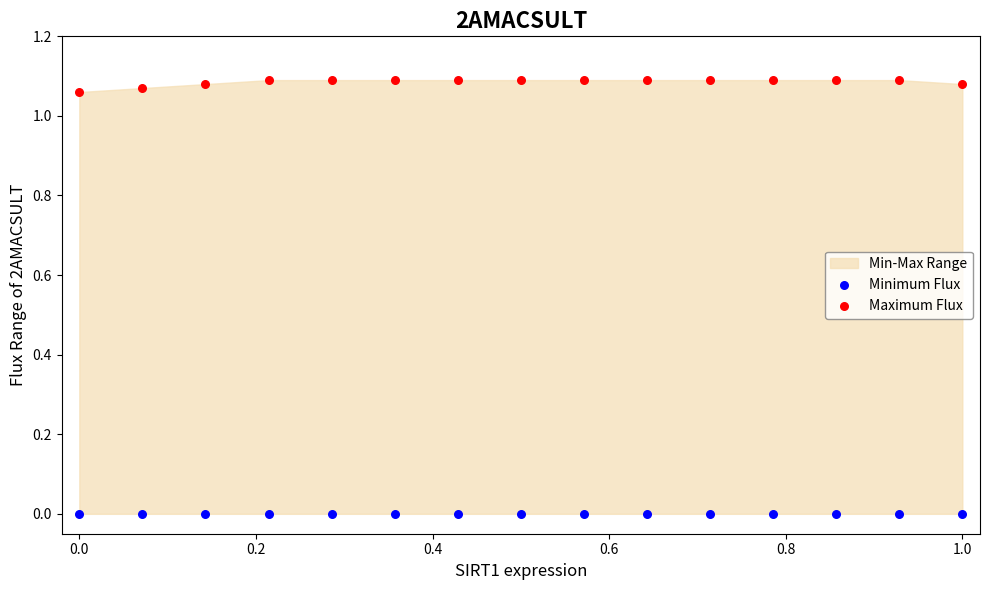

Which series contains the highest Y value?

Maximum Flux